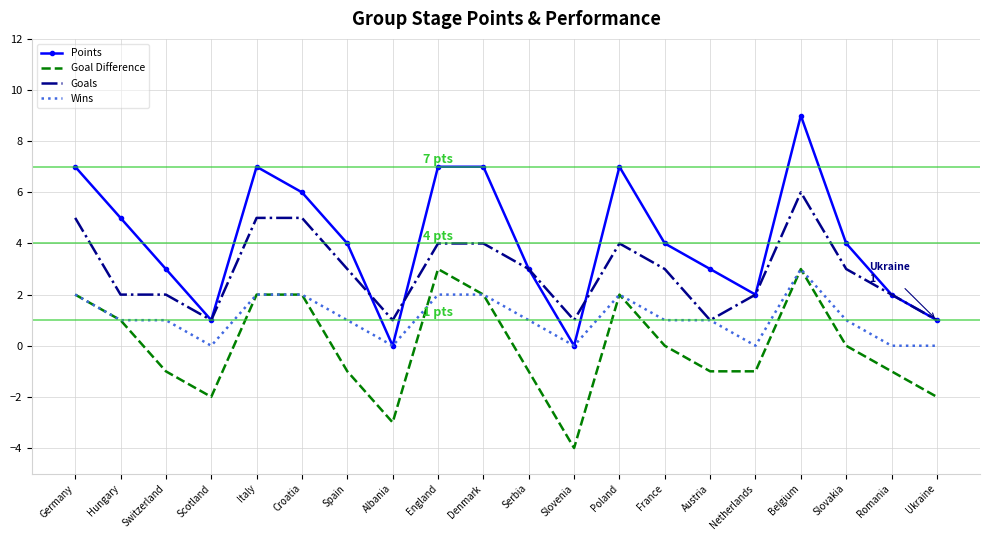

Reading left to right, list all the values displayed in this chart.

Points: Germany=7	Hungary=5	Switzerland=3	Scotland=1	Italy=7	Croatia=6	Spain=4	Albania=0	England=7	Denmark=7	Serbia=3	Slovenia=0	Poland=7	France=4	Austria=3	Netherlands=2	Belgium=9	Slovakia=4	Romania=2	Ukraine=1
Goal Difference: Germany=2	Hungary=1	Switzerland=-1	Scotland=-2	Italy=2	Croatia=2	Spain=-1	Albania=-3	England=3	Denmark=2	Serbia=-1	Slovenia=-4	Poland=2	France=0	Austria=-1	Netherlands=-1	Belgium=3	Slovakia=0	Romania=-1	Ukraine=-2
Goals: Germany=5	Hungary=2	Switzerland=2	Scotland=1	Italy=5	Croatia=5	Spain=3	Albania=1	England=4	Denmark=4	Serbia=3	Slovenia=1	Poland=4	France=3	Austria=1	Netherlands=2	Belgium=6	Slovakia=3	Romania=2	Ukraine=1
Wins: Germany=2	Hungary=1	Switzerland=1	Scotland=0	Italy=2	Croatia=2	Spain=1	Albania=0	England=2	Denmark=2	Serbia=1	Slovenia=0	Poland=2	France=1	Austria=1	Netherlands=0	Belgium=3	Slovakia=1	Romania=0	Ukraine=0